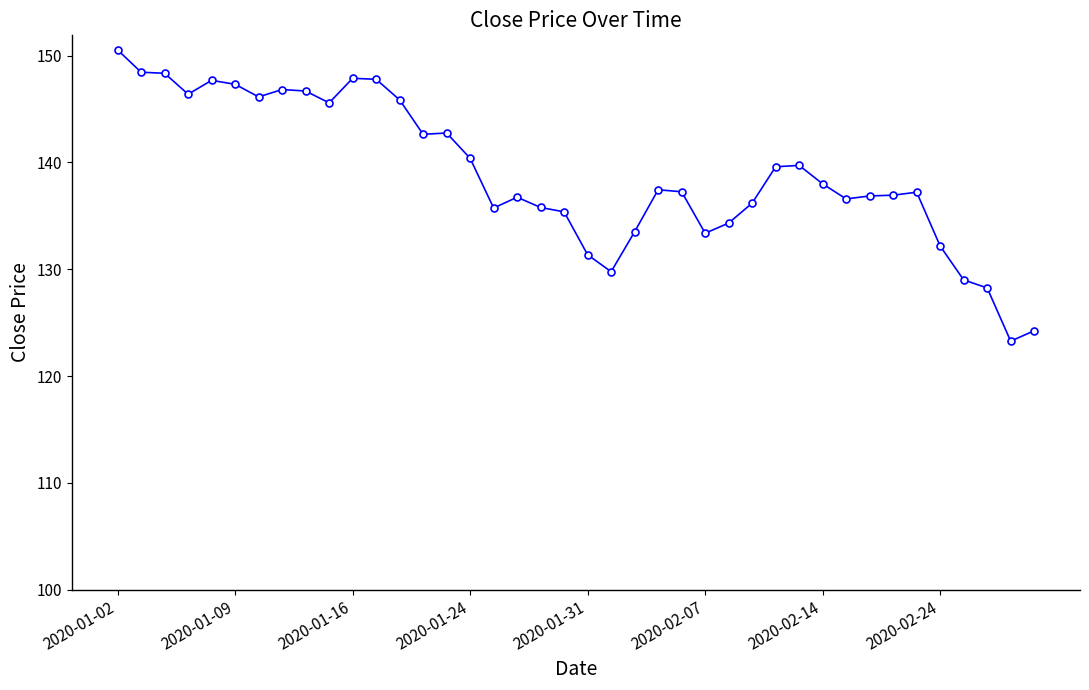

How many categories are shown in the chart?

40